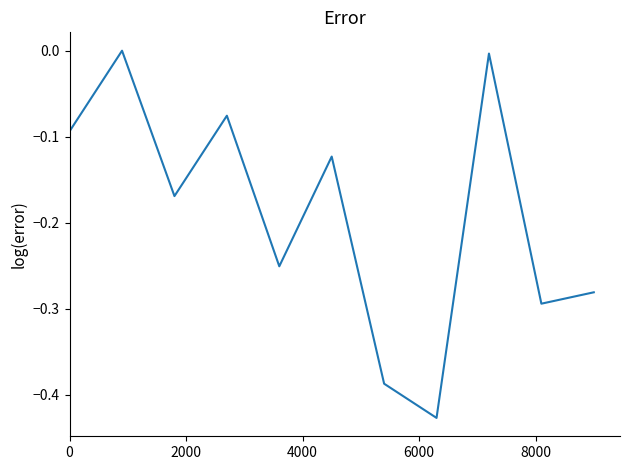

What is the difference between the maximum and minimum values?

0.4